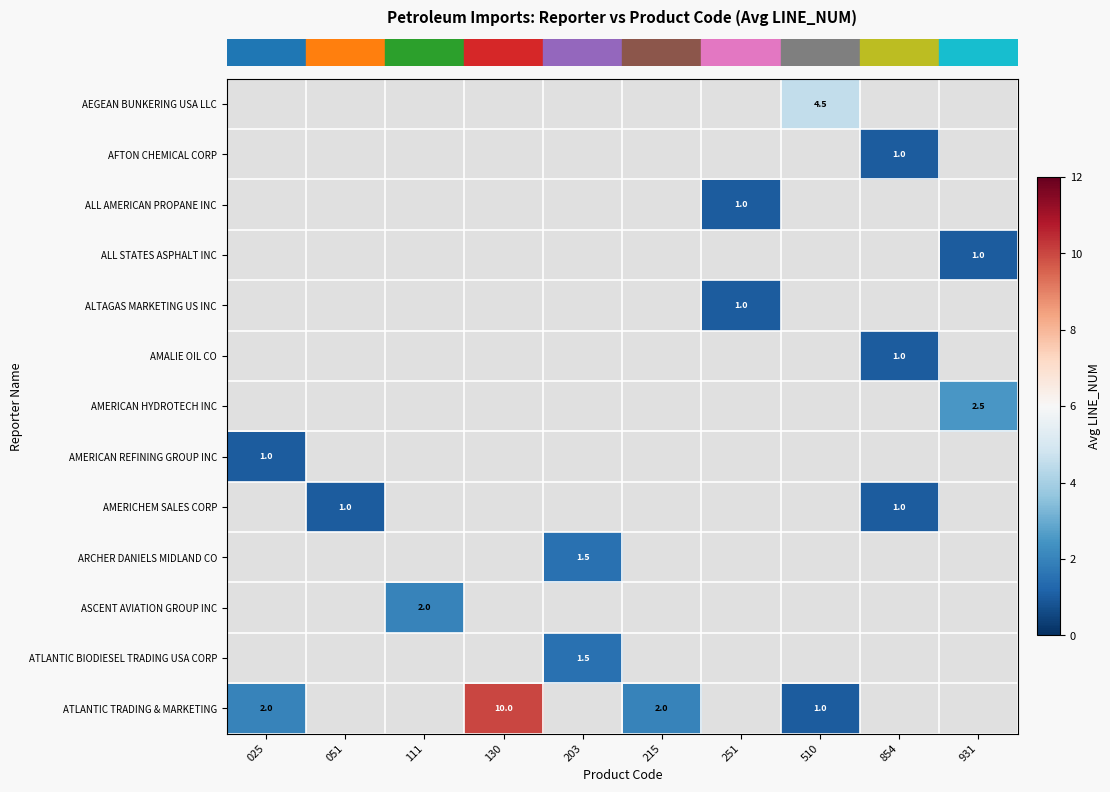

Which series has the widest spread of values?

row_12